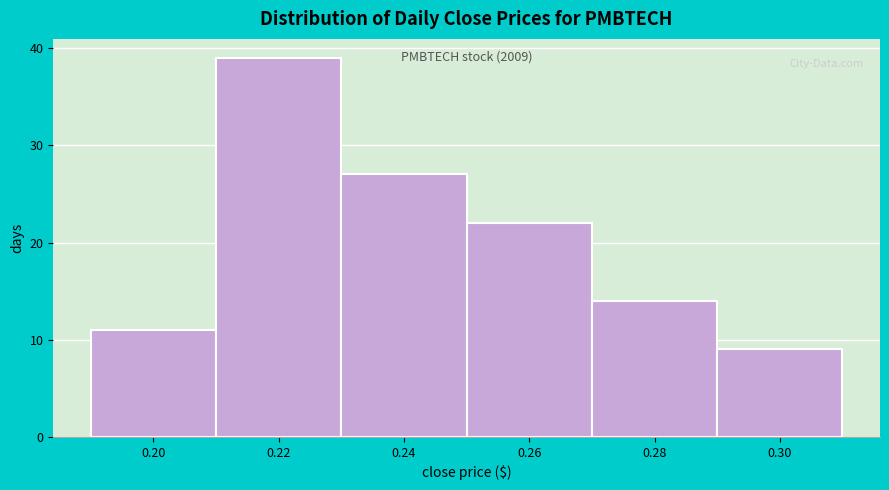

Over which range of the x-axis is the bar tallest?

0.21 to 0.23